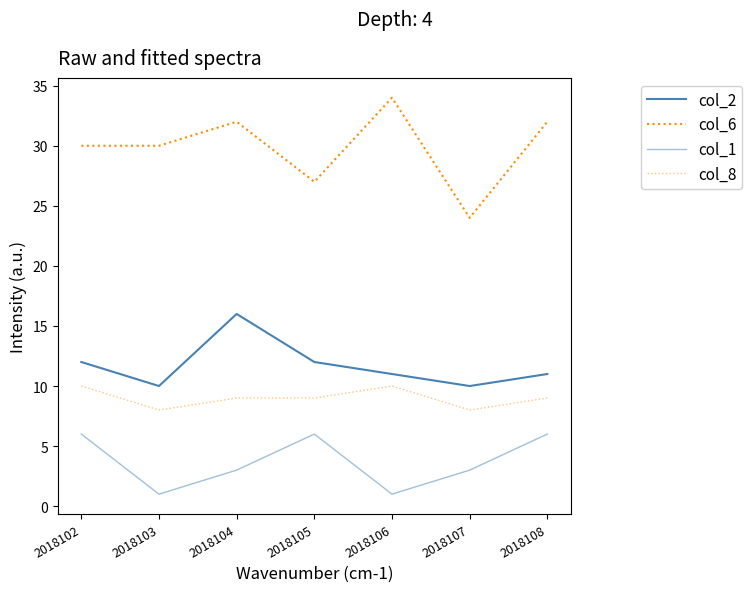

What is the difference between the highest and lowest values at 2018106?

33